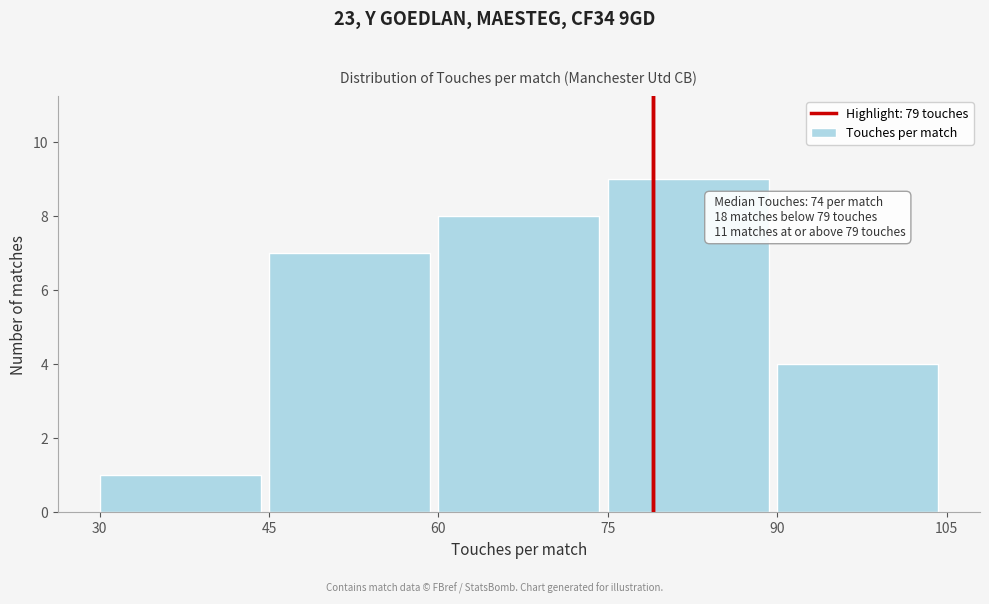

Over which range of the x-axis is the bar tallest?

75 to 90